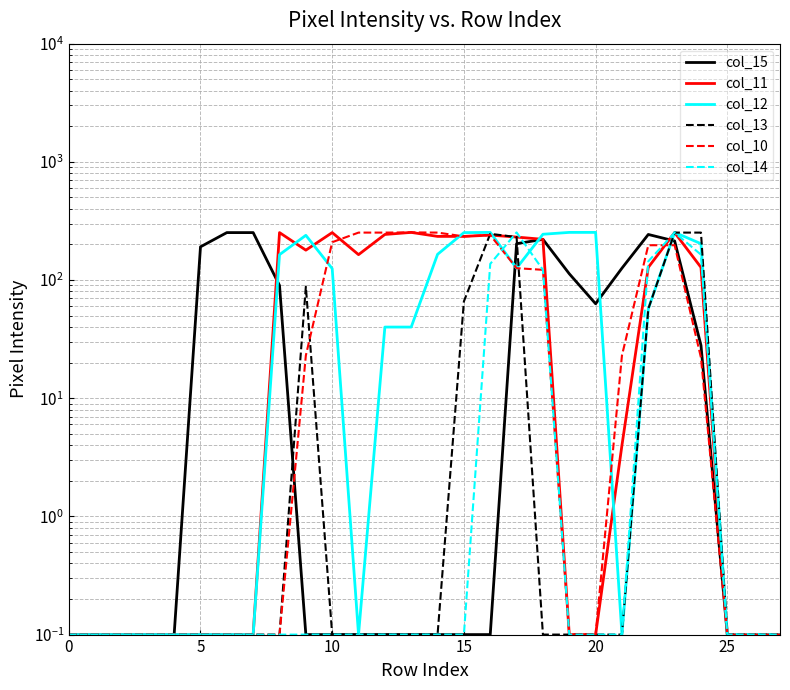

The value of col_11 at 9 is 179.0. True or false?

True